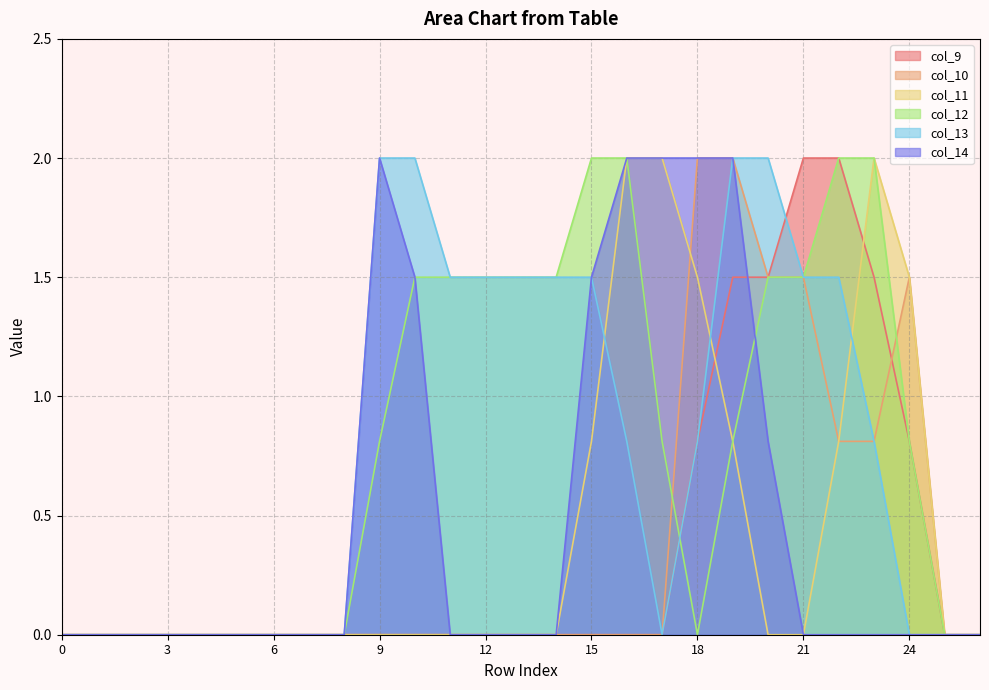

How many values in the col_10 series exceed 0?

7